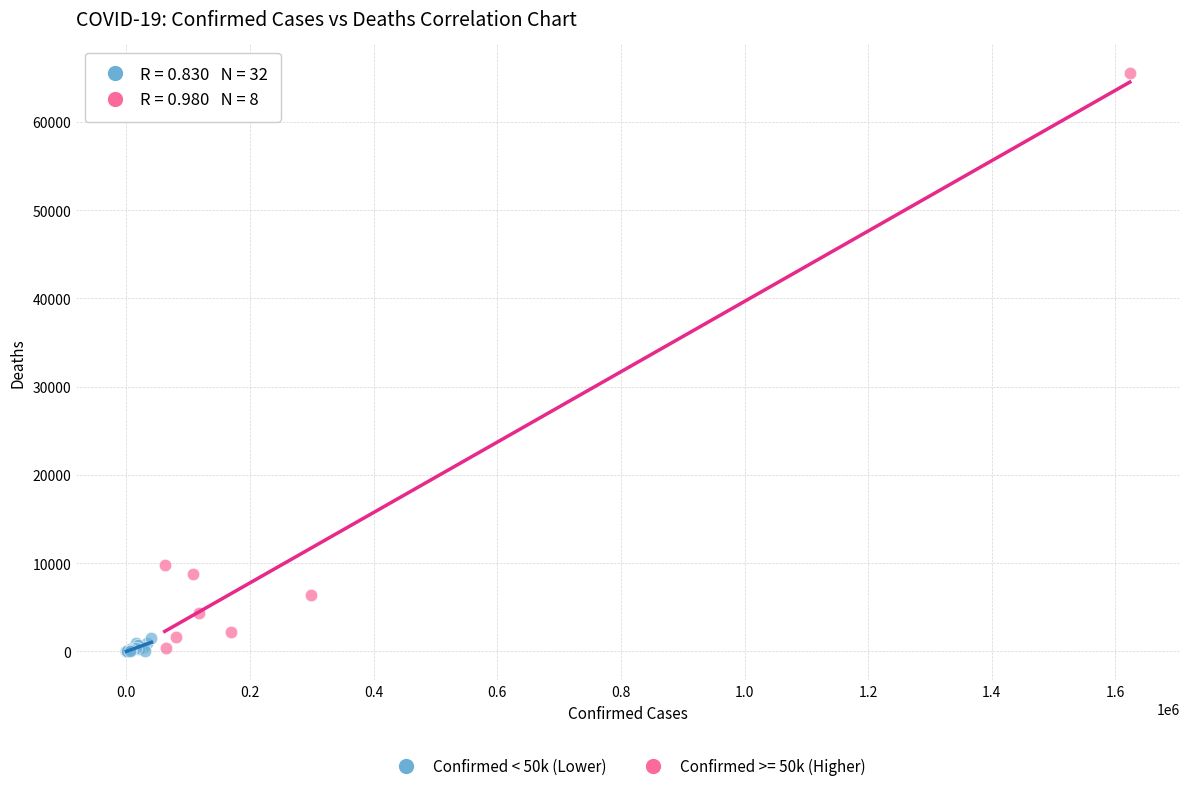

Which series has the largest Y range (max minus min)?

Confirmed >= 50k (Higher)